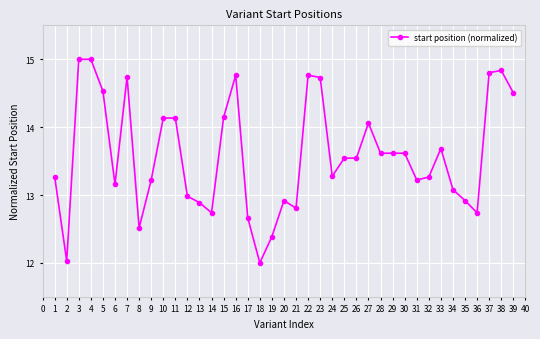

What value does the data have at 22?

14.8